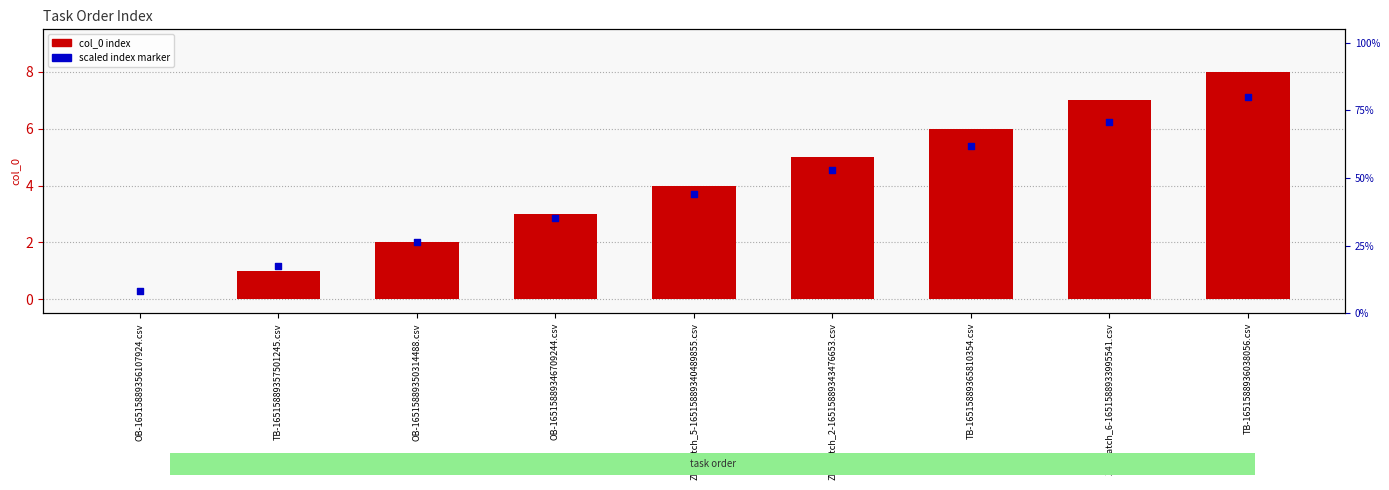

Which series contains the highest Y value?

col_0